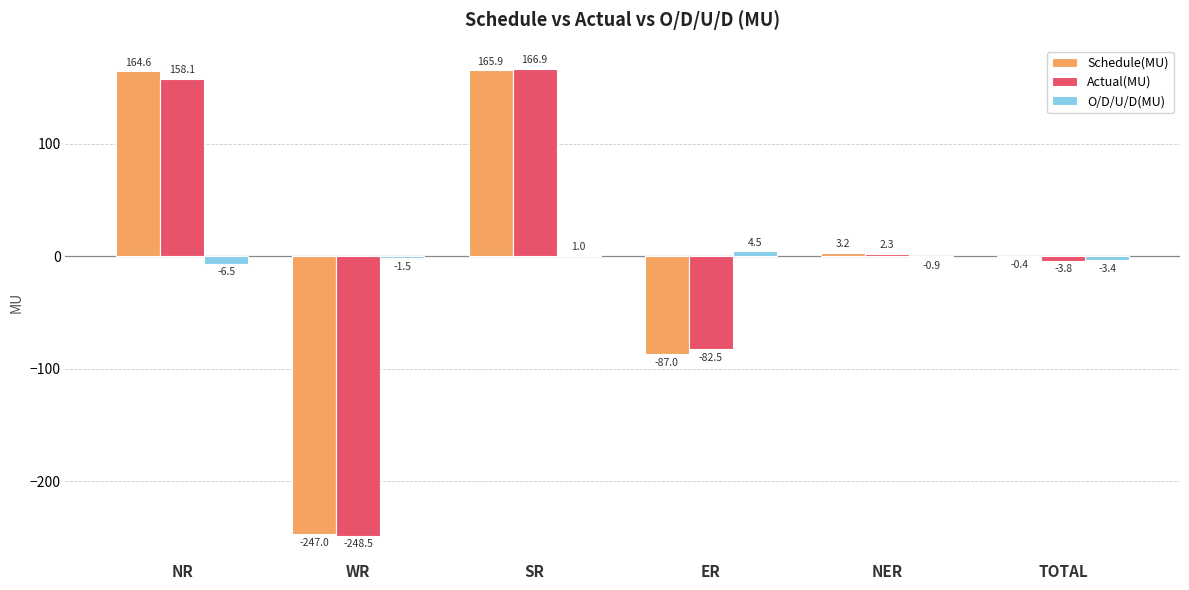

At which label is Schedule(MU) closest to -40?

TOTAL